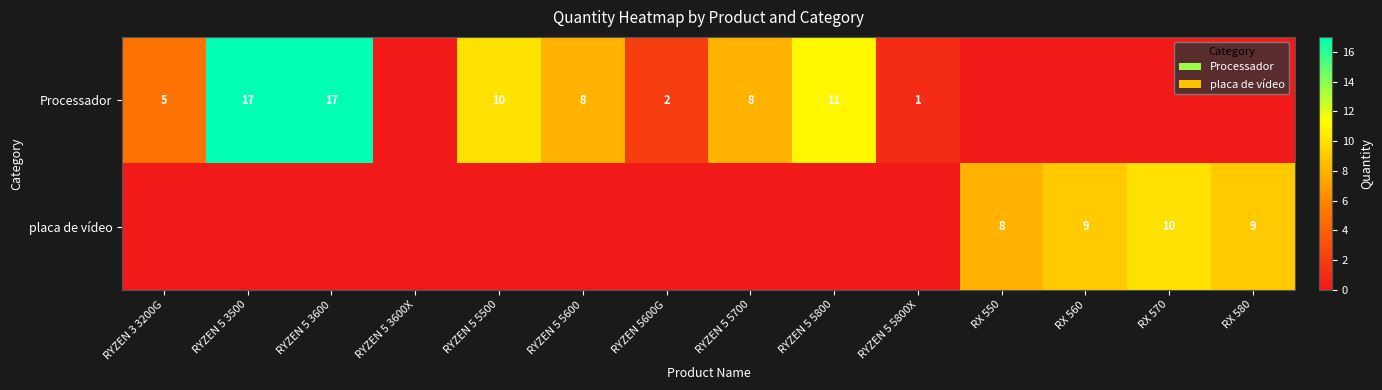

What is the sum of the Processador values at RYZEN 5 3500 and RYZEN 3 3200G?

22